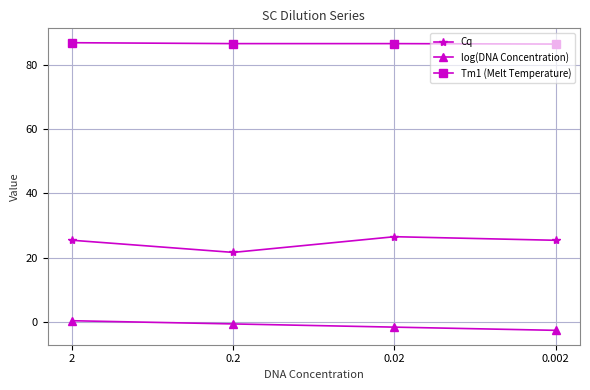

Which series has the largest total across all categories?

Tm1 (Melt Temperature)